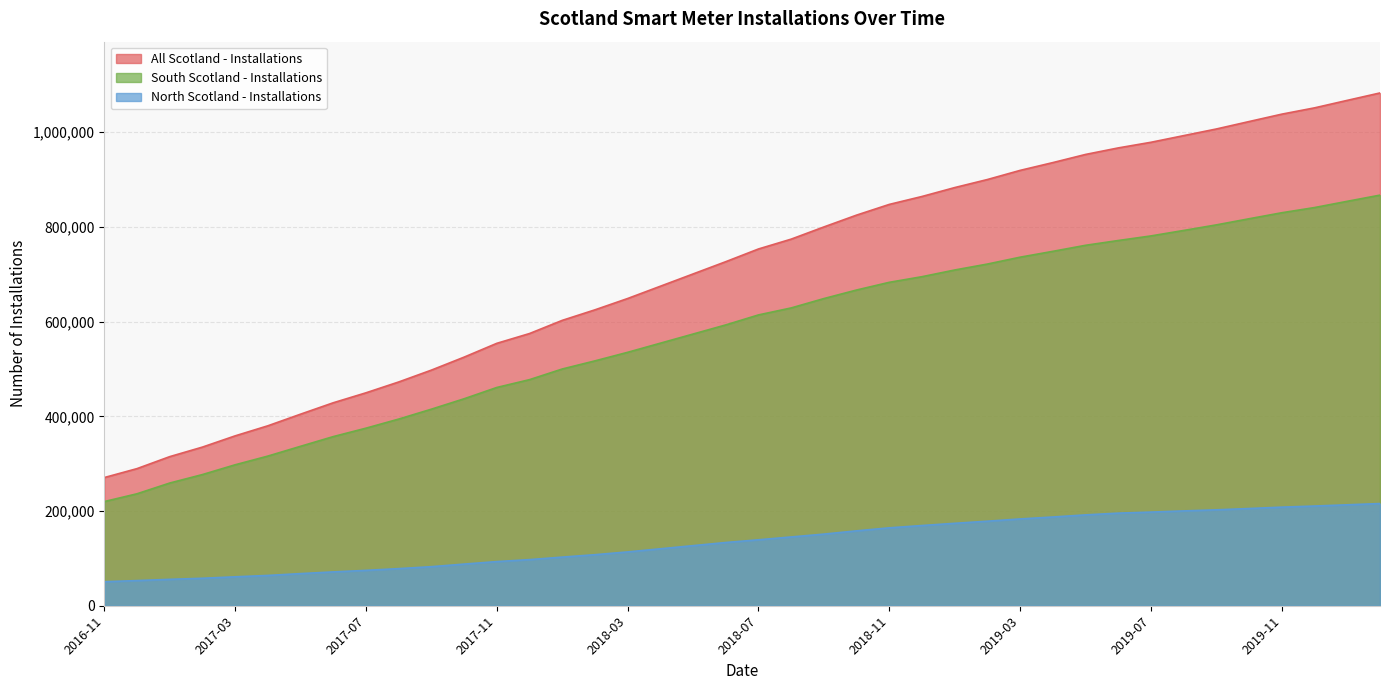

True or false: All Scotland - Installations has more than 2 interior local peaks.

False